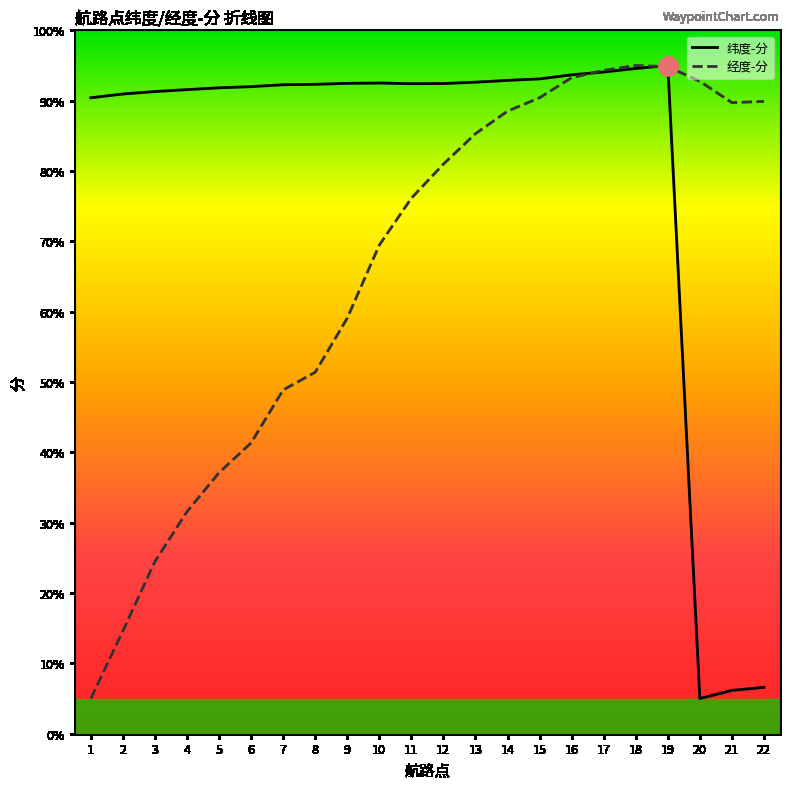

List the series in order of their overall mean, highest first.

纬度-分, 经度-分